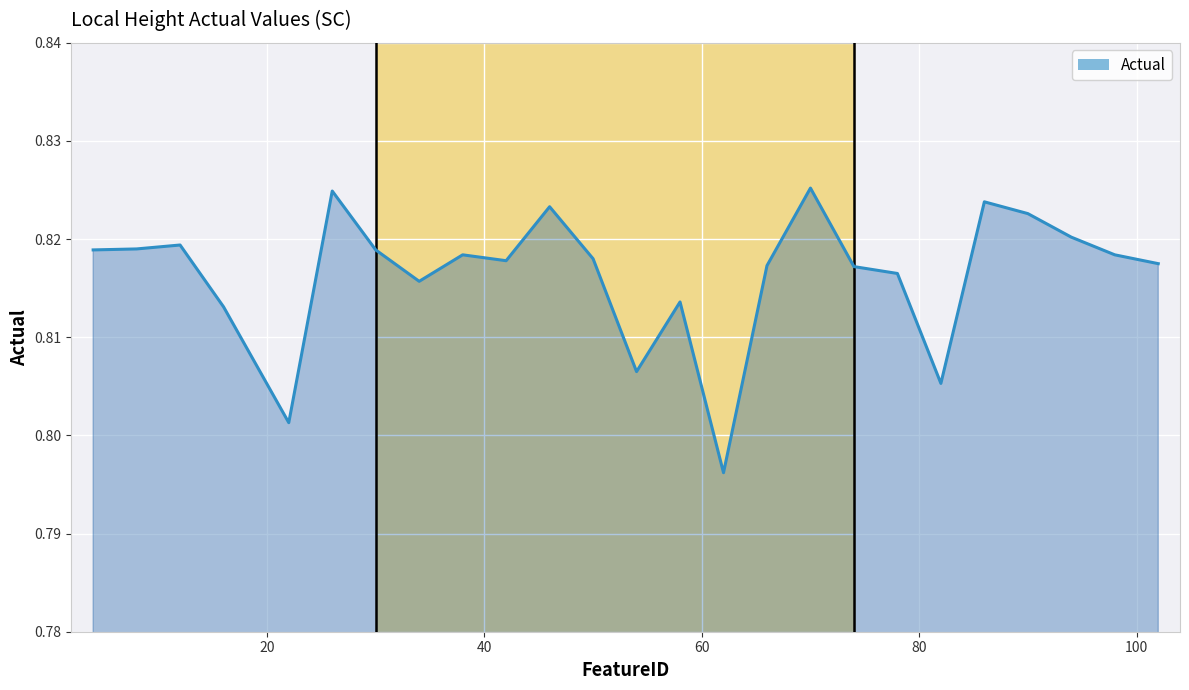

Reading right to left, extract all data points from this chart.

0.8	0.8	0.8	0.8	0.8	0.8	0.8	0.8	0.8	0.8	0.8	0.8	0.8	0.8	0.8	0.8	0.8	0.8	0.8	0.8	0.8	0.8	0.8	0.8	0.8